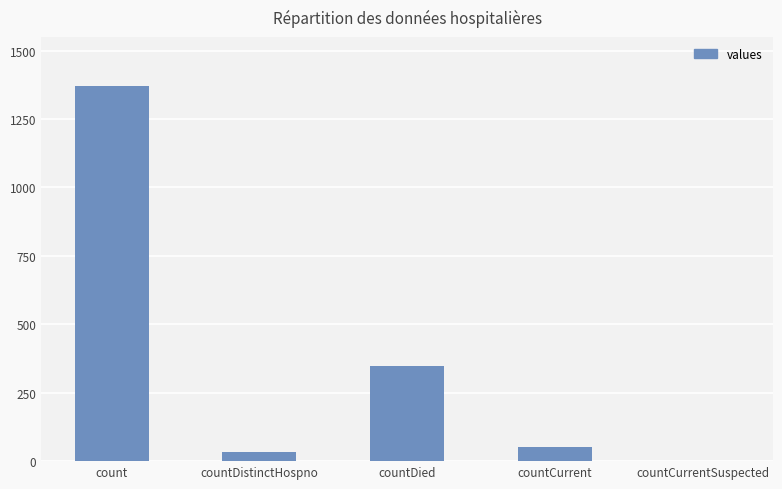

What is the difference between the values at countCurrent and countDied?

297